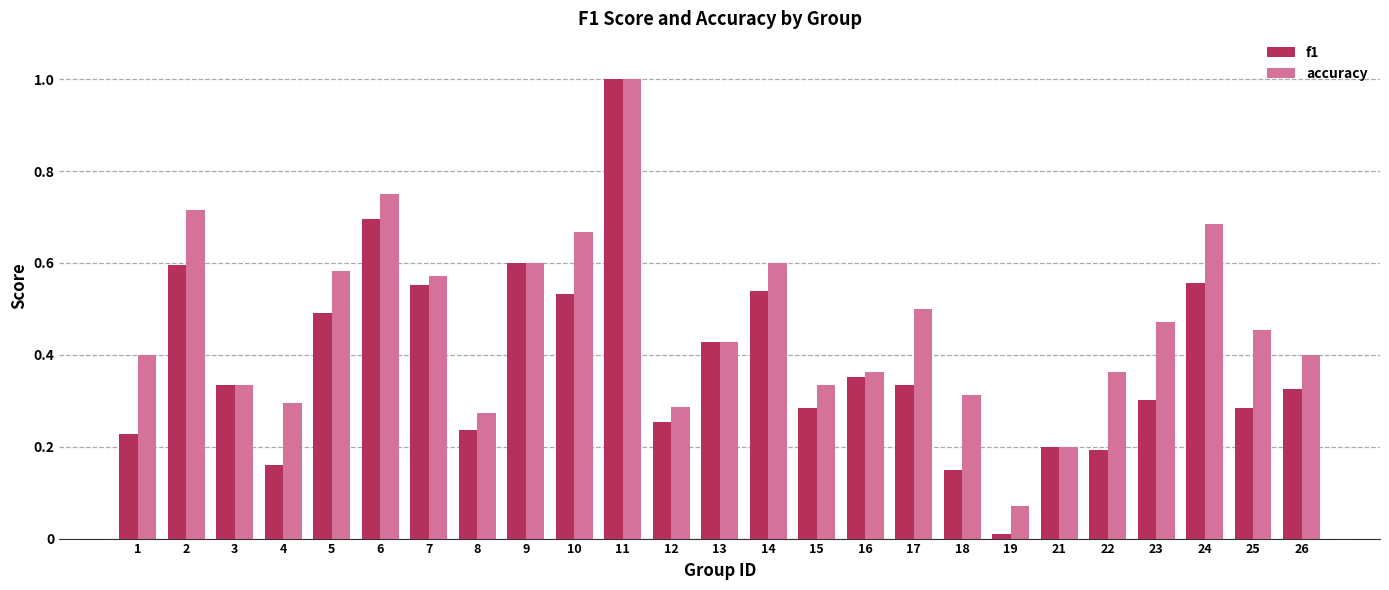

What is the sum of all f1 values?

9.6